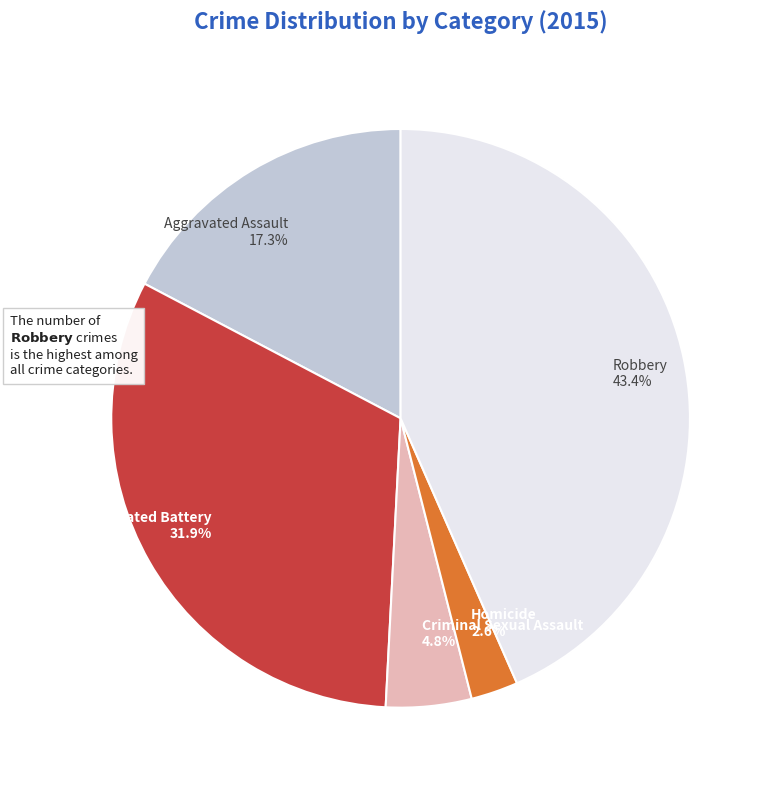

To the nearest percent, what is the difference between the largest and smallest slice percentages?

41%